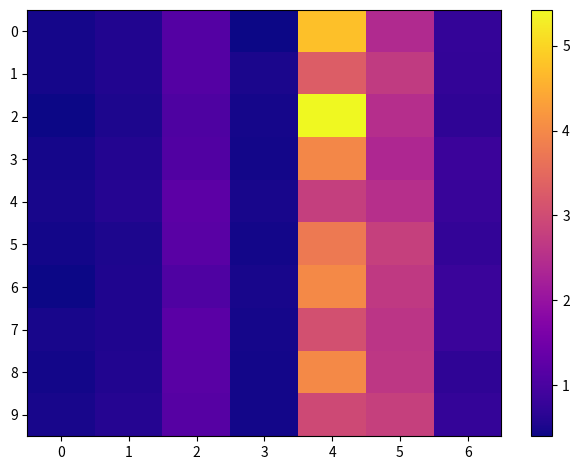

List the series in order of their peak value, lowest first.

4, 9, 7, 1, 5, 3, 6, 8, 0, 2